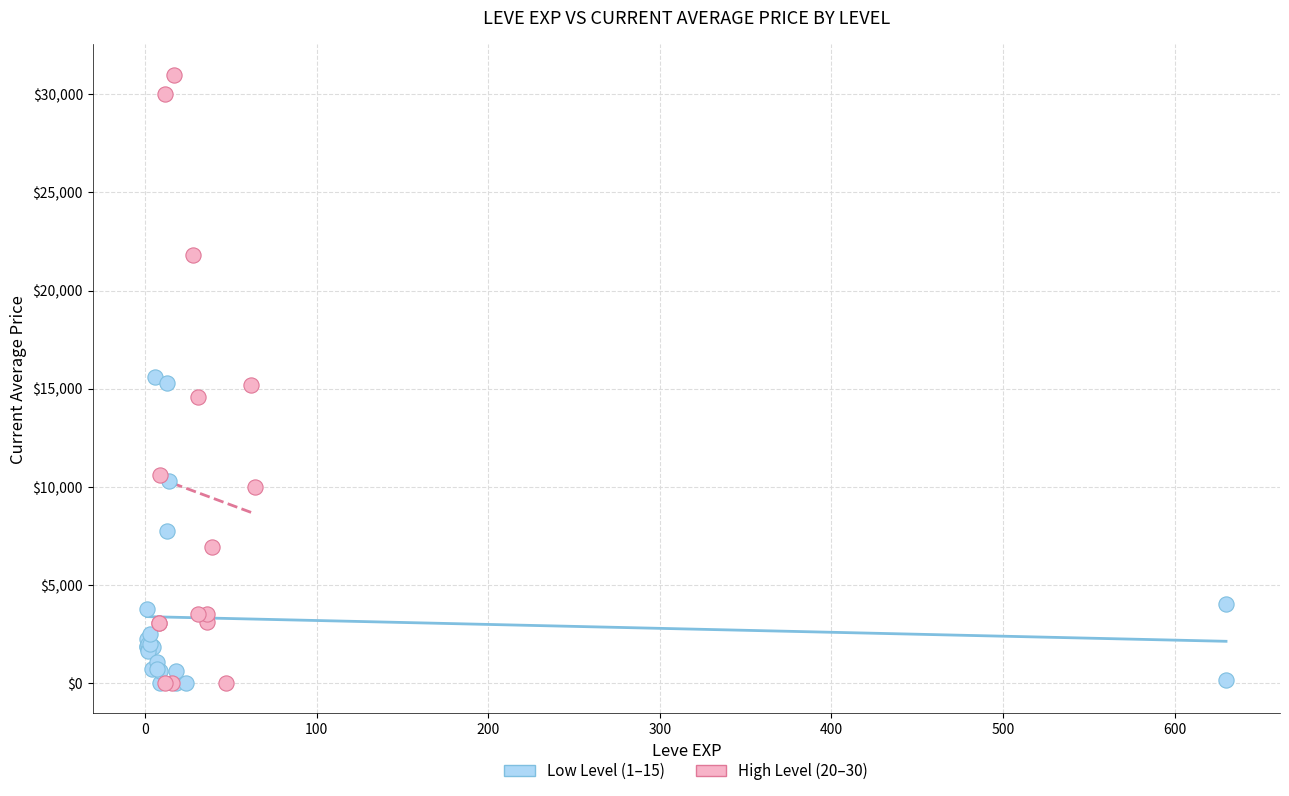

Which series has the widest spread of Y values?

High Level (20–30)